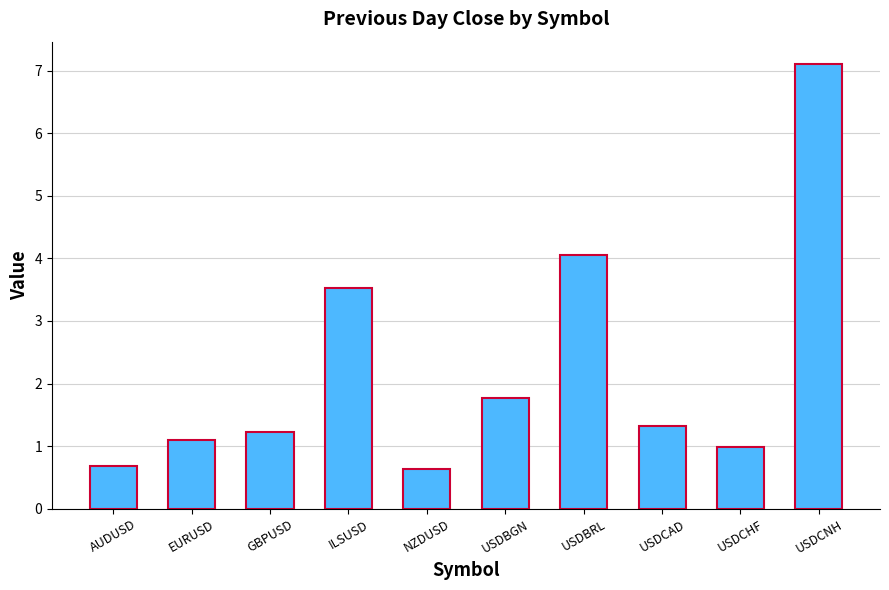

Is it true that the value at USDCHF is 1.0?

True